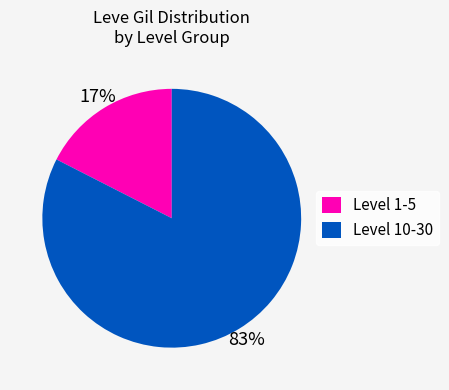

To the nearest percent, what portion does Level 1-5 represent?

17%